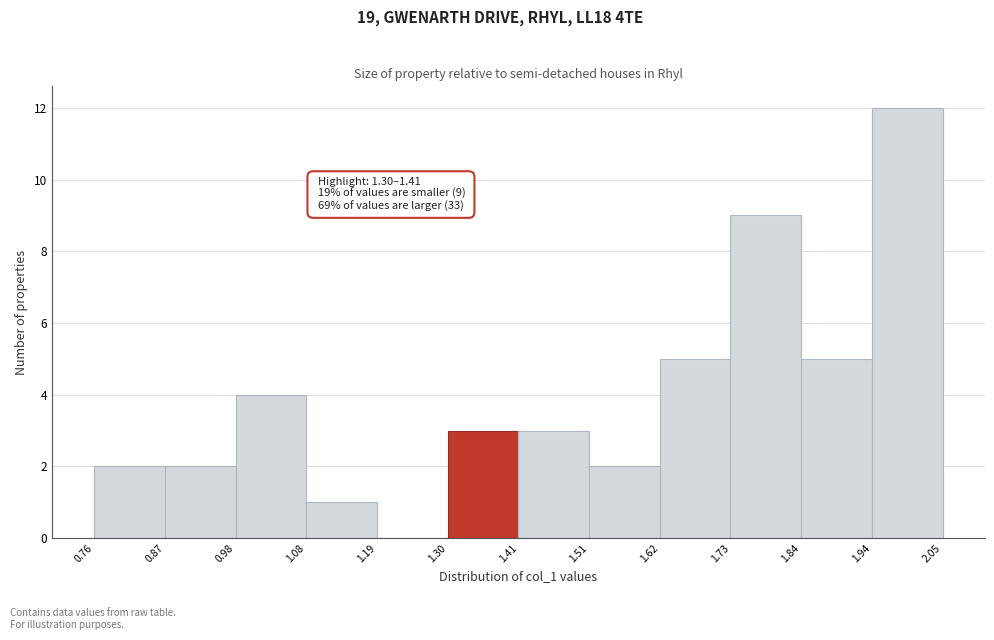

Over which range of the x-axis is the bar tallest?

1.94 to 2.05